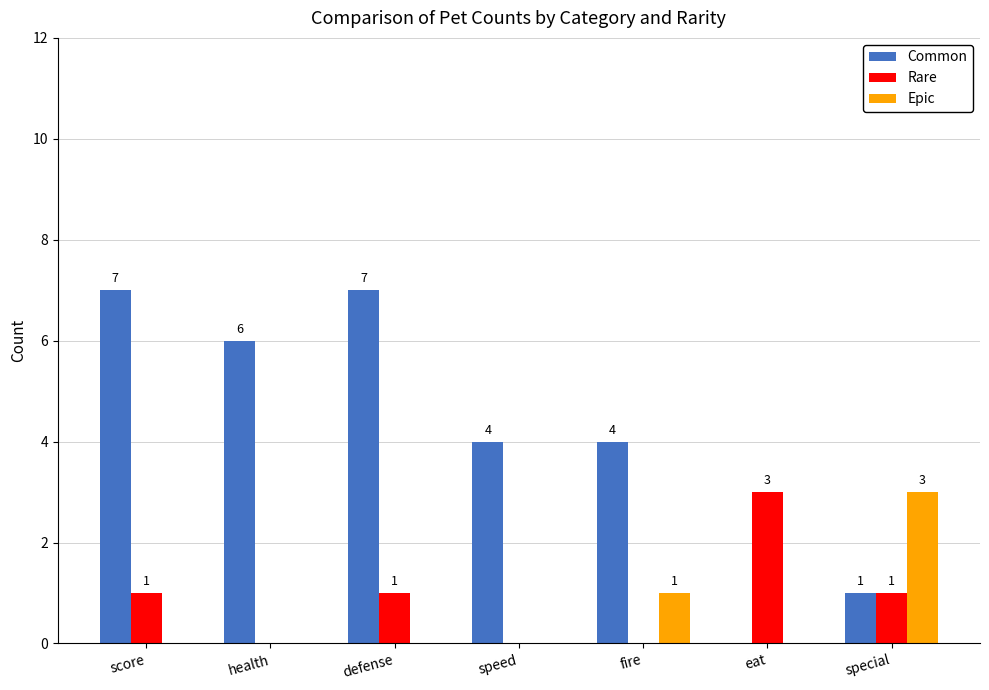

What is the maximum value shown in the chart?

7